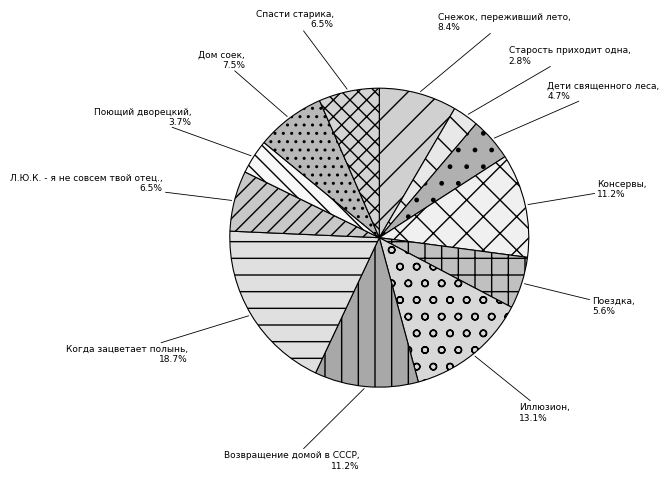

How many slices are in this pie chart?

12